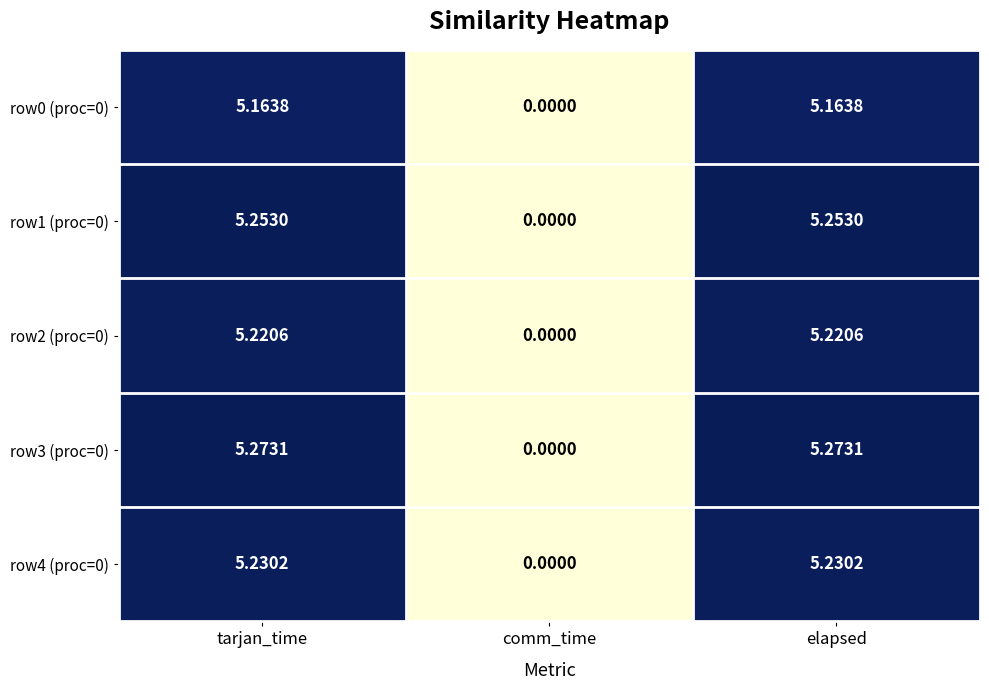

Rank the series at elapsed from lowest to highest value.

row0 (proc=0), row2 (proc=0), row4 (proc=0), row1 (proc=0), row3 (proc=0)